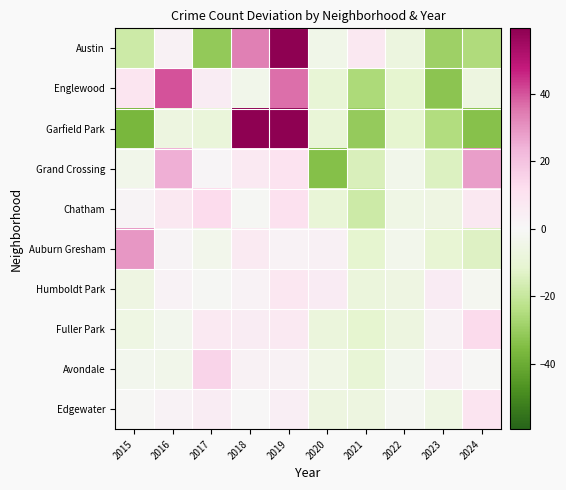

Reading left to right, list all the values displayed in this chart.

Austin: 2015=-18.2	2016=2.8	2017=-31.2	2018=33.8	2019=70.8	2020=-4.2	2021=7.8	2022=-7.2	2023=-29.2	2024=-25.2
Englewood: 2015=9.2	2016=40.2	2017=5.2	2018=-3.8	2019=36.2	2020=-9.8	2021=-25.8	2022=-11.8	2023=-32.8	2024=-6.8
Garfield Park: 2015=-36.7	2016=-6.7	2017=-8.7	2018=68.3	2019=94.3	2020=-9.7	2021=-30.7	2022=-11.7	2023=-24.7	2024=-33.7
Grand Crossing: 2015=-4.0	2016=25.0	2017=1.0	2018=7.0	2019=10.0	2020=-34.0	2021=-15.0	2022=-4.0	2023=-14.0	2024=28.0
Chatham: 2015=1.7	2016=7.7	2017=12.7	2018=-1.3	2019=10.7	2020=-9.3	2021=-18.3	2022=-5.3	2023=-6.3	2024=7.7
Auburn Gresham: 2015=29.4	2016=1.4	2017=-3.6	2018=6.4	2019=2.4	2020=3.4	2021=-11.6	2022=-3.6	2023=-10.6	2024=-13.6
Humboldt Park: 2015=-6.1	2016=1.9	2017=-1.1	2018=1.9	2019=7.9	2020=5.9	2021=-8.1	2022=-6.1	2023=5.9	2024=-2.1
Fuller Park: 2015=-5.9	2016=-2.9	2017=7.1	2018=5.1	2019=7.1	2020=-7.9	2021=-11.9	2022=-6.9	2023=3.1	2024=13.1
Avondale: 2015=-2.9	2016=-3.9	2017=15.1	2018=3.1	2019=3.1	2020=-4.9	2021=-9.9	2022=-2.9	2023=4.1	2024=-0.9
Edgewater: 2015=-0.7	2016=2.3	2017=5.3	2018=0.3	2019=4.3	2020=-6.7	2021=-6.7	2022=-1.7	2023=-5.7	2024=9.3